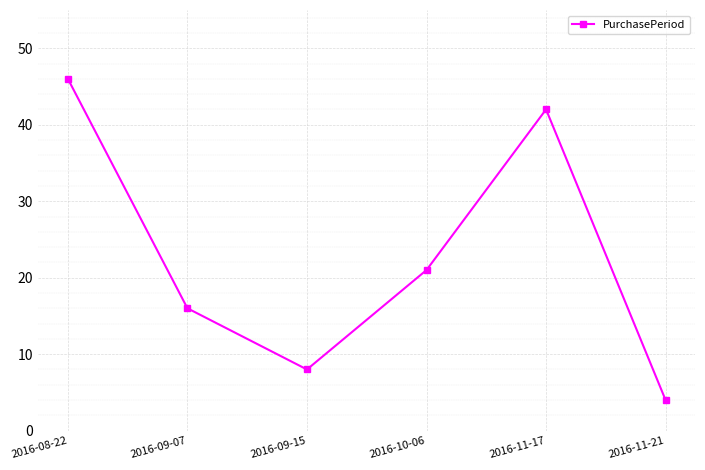

What is the difference between the maximum and minimum values?

42